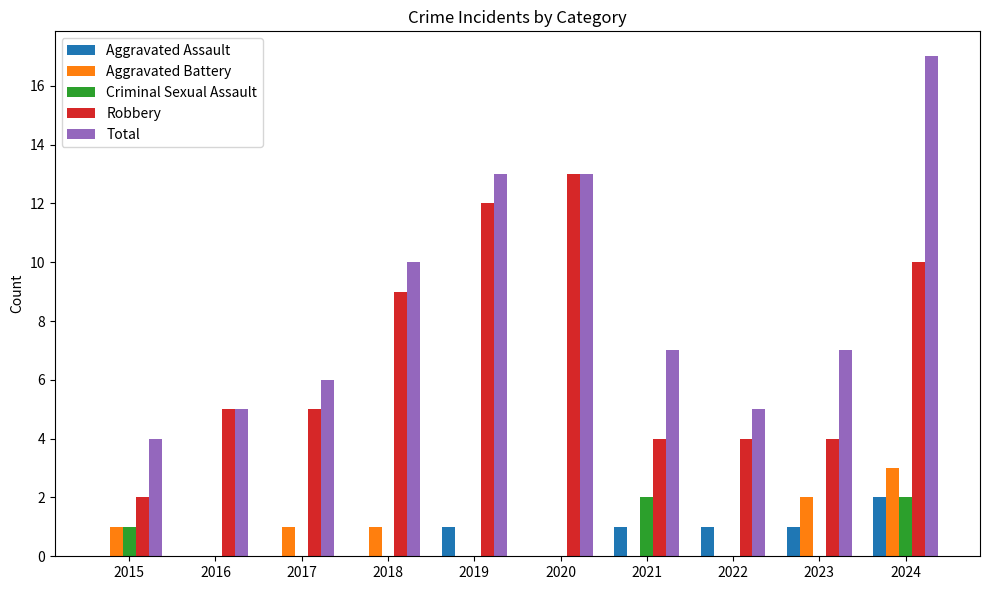

Are the bars horizontal?

No